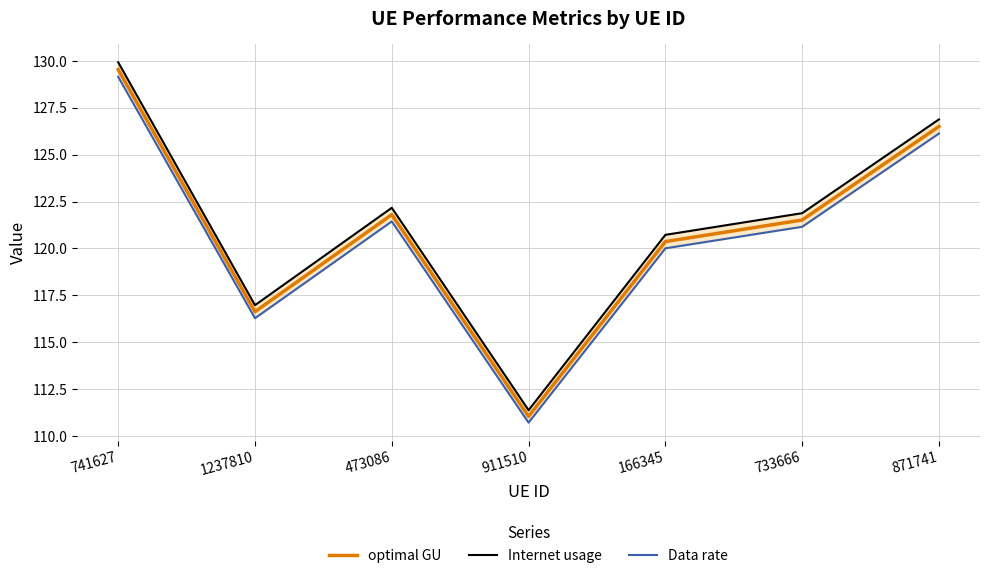

True or false: Internet usage has more than 0 interior local peaks.

True